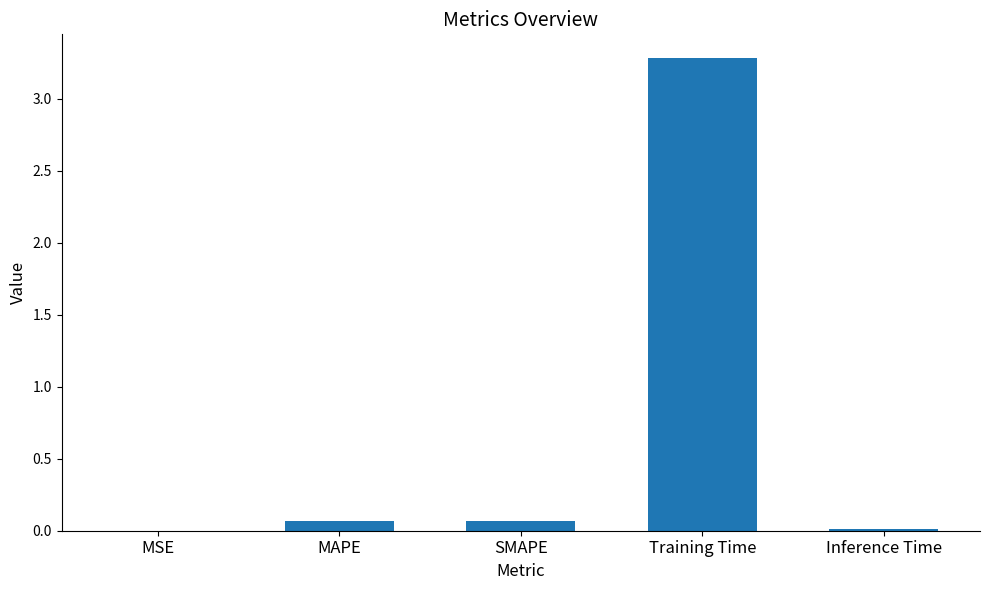

Are the bars horizontal?

No